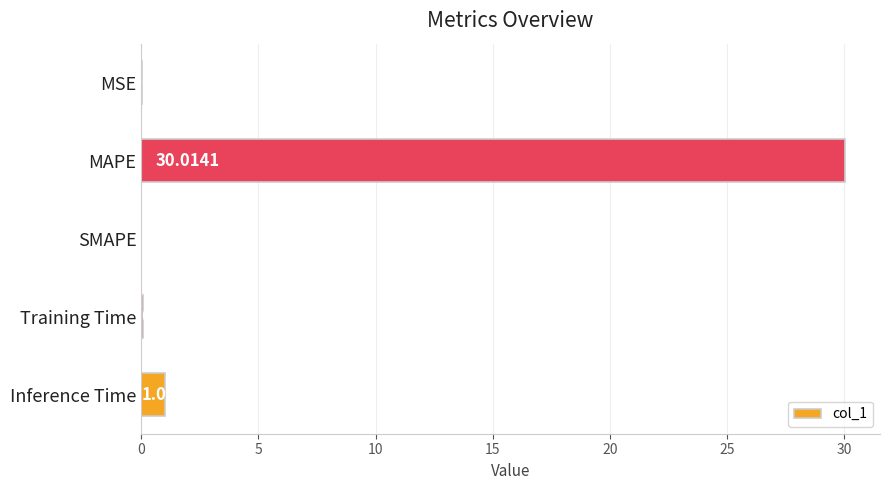

At which label is the value closest to 15?

Inference Time